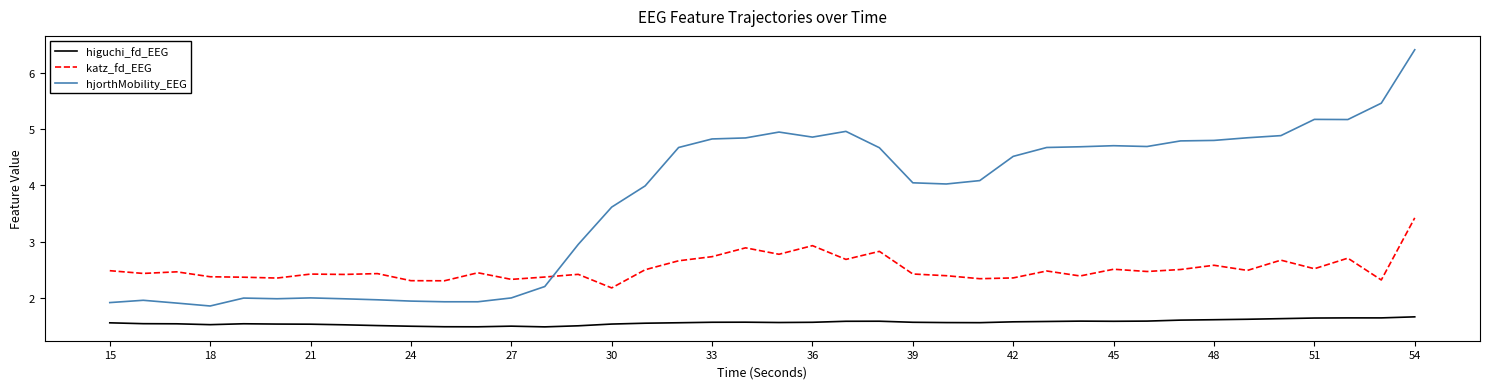

True or false: higuchi_fd_EEG and katz_fd_EEG cross at least once.

False